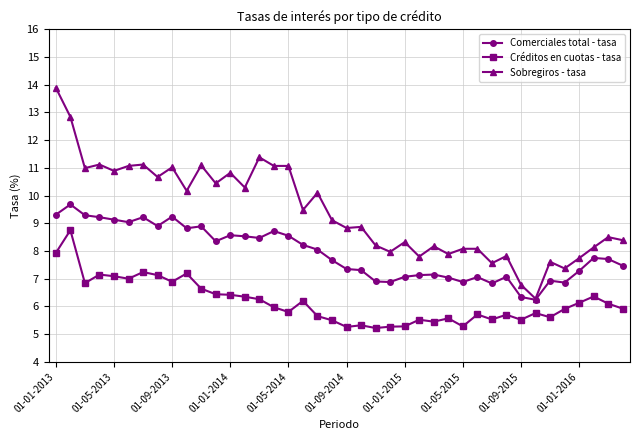

Is this an area chart (filled region under the line)?

No